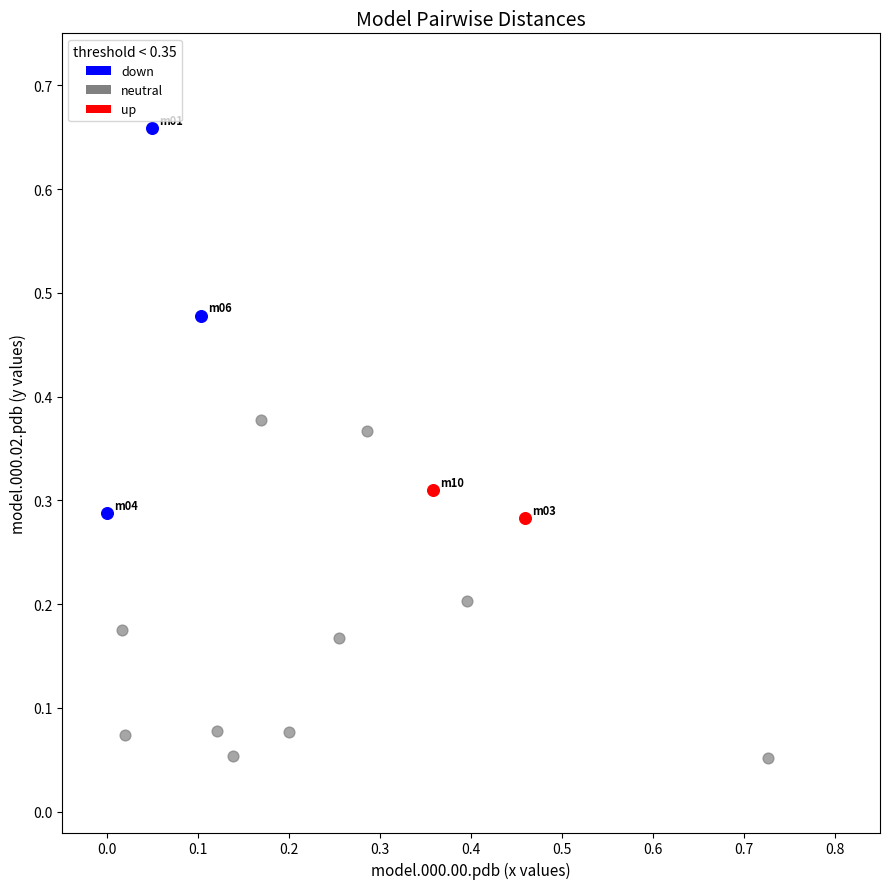

Which series reaches the maximum Y coordinate?

down